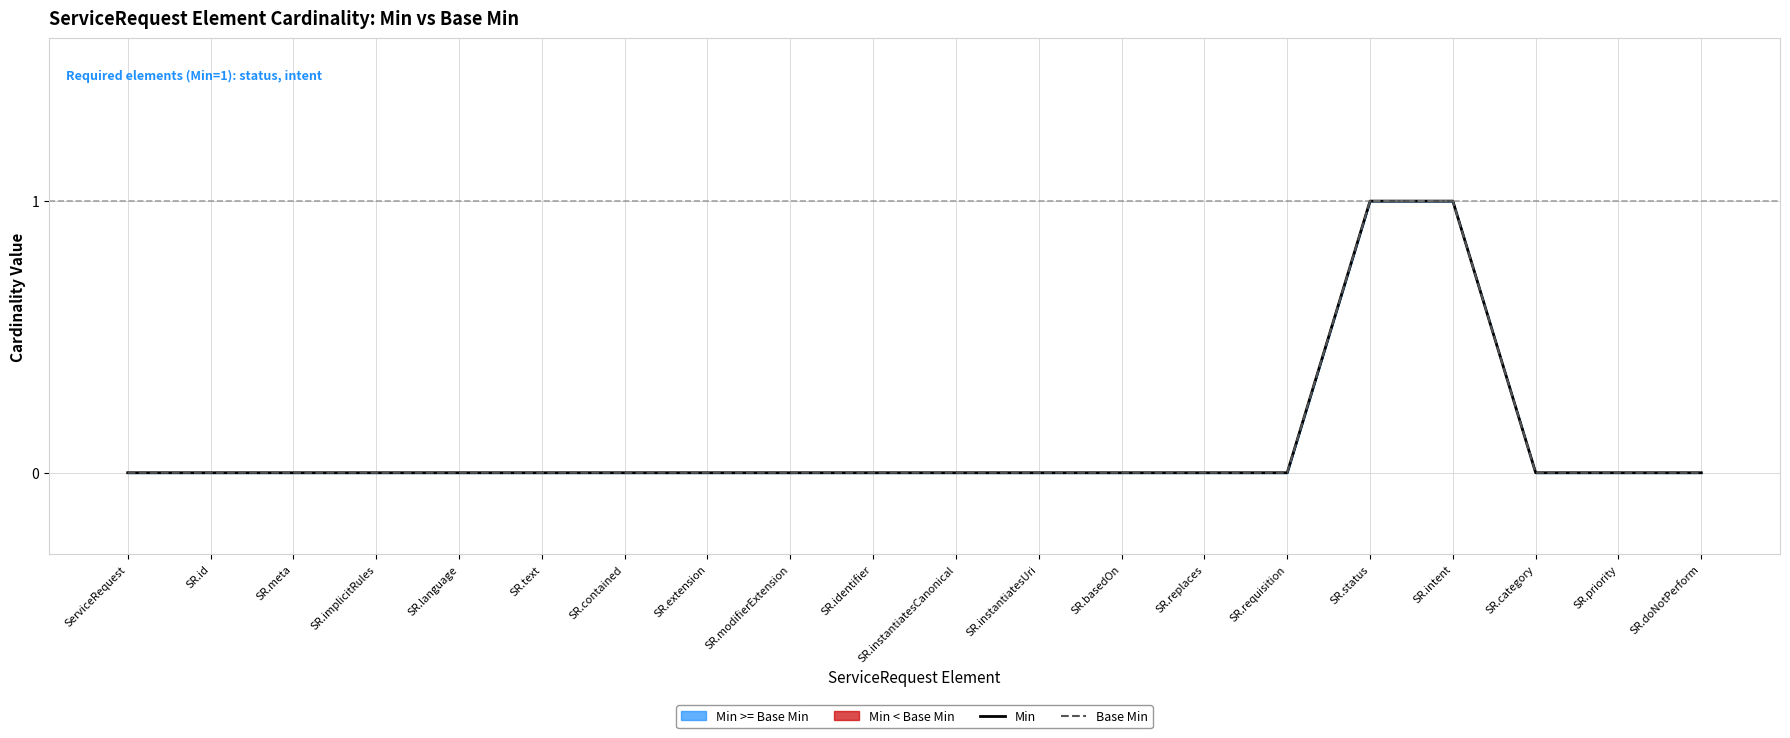

What position from the left is SR.requisition?

15